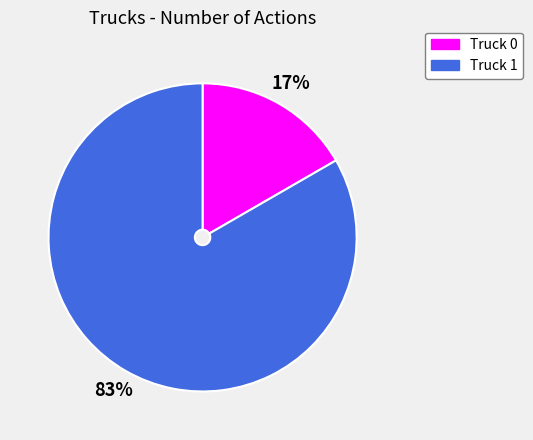

Count the number of slices in the pie.

2